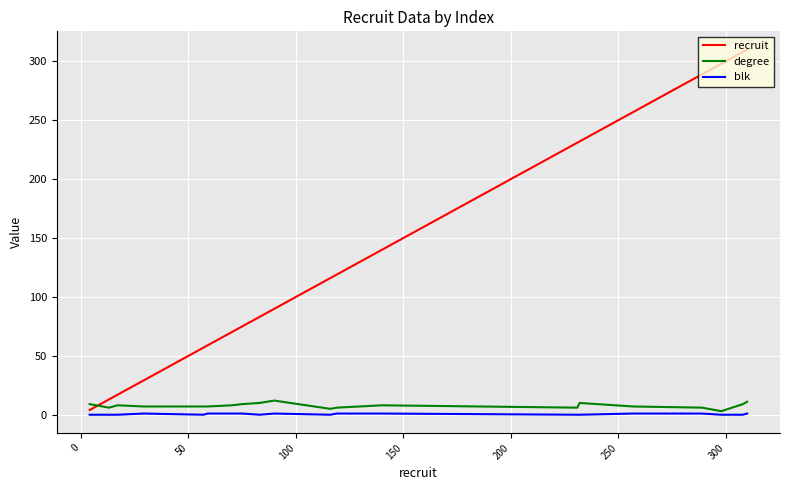

Which series has the largest total across all categories?

recruit